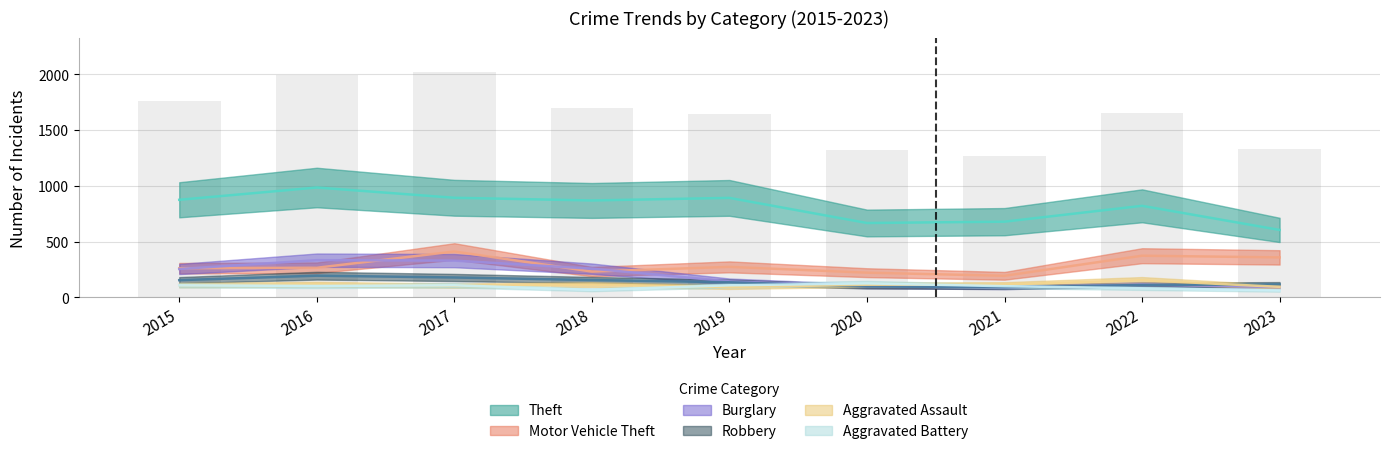

At which category does the chart reach its peak across all series?

2016